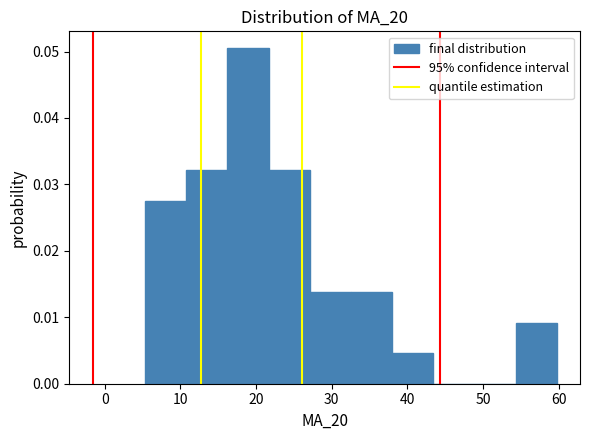

Over which range of the x-axis is the bar tallest?

16 to 22